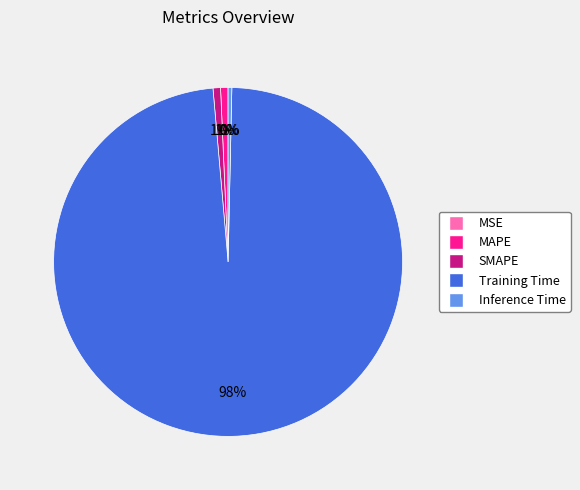

Which slice is the largest?

Training Time